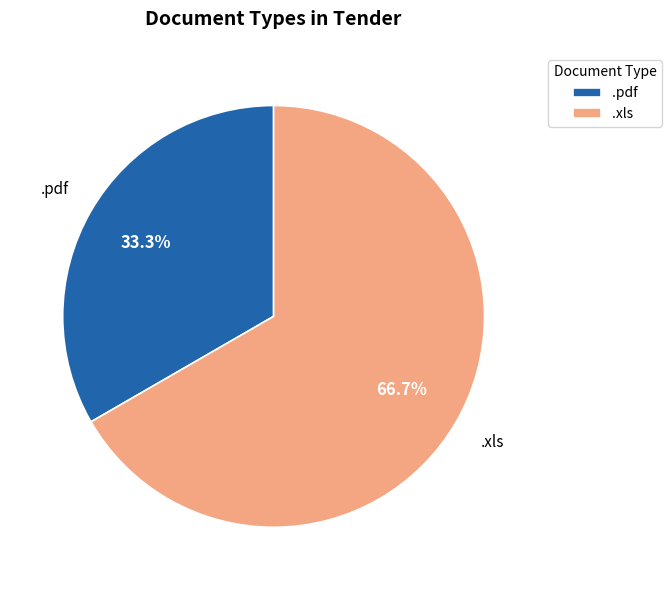

Which has a higher value, .pdf or .xls?

.xls